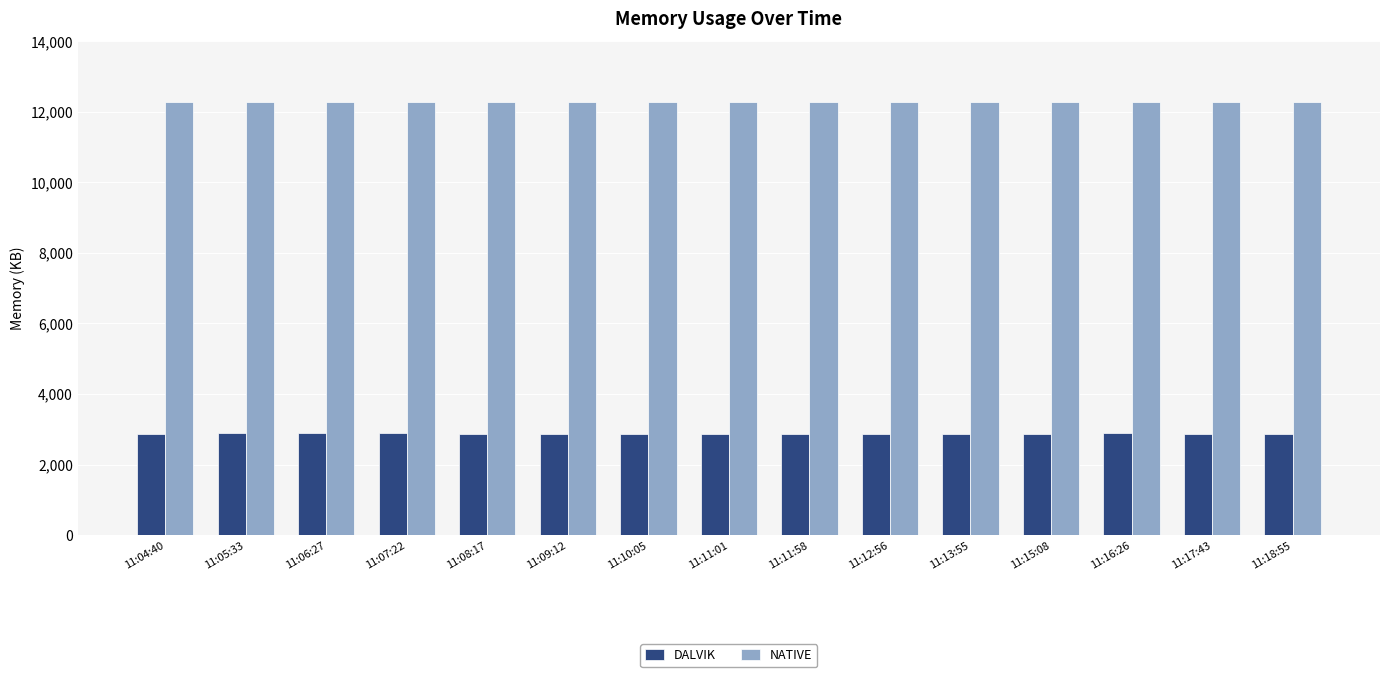

What is the lowest value of the DALVIK series?

2859